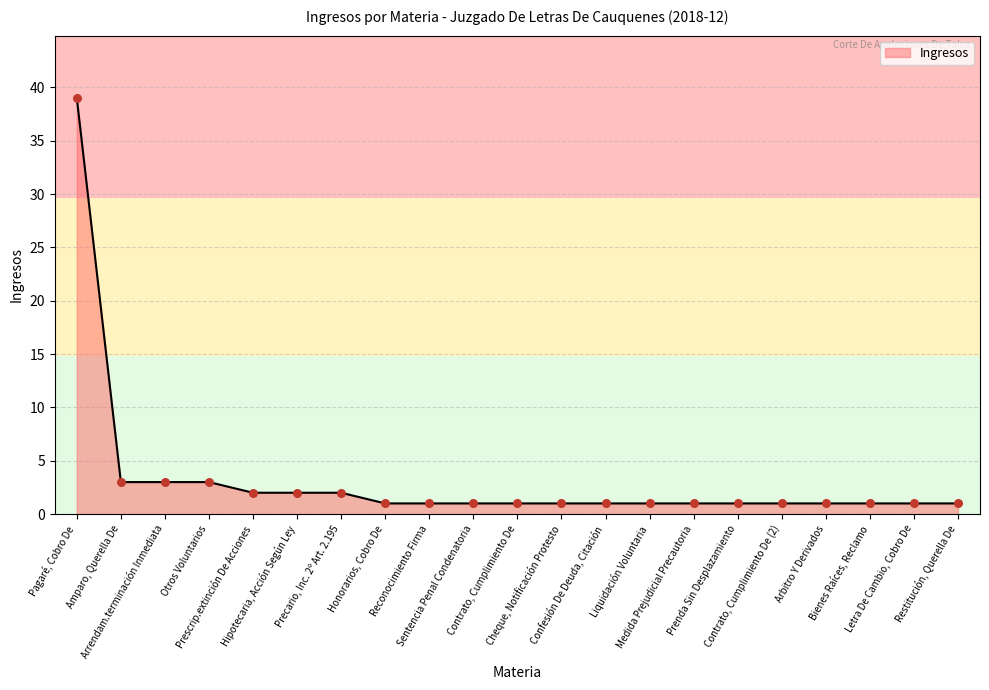

What is the ratio of the value at Honorarios, Cobro De to the value at Contrato, Cumplimiento De (2)?

1.0